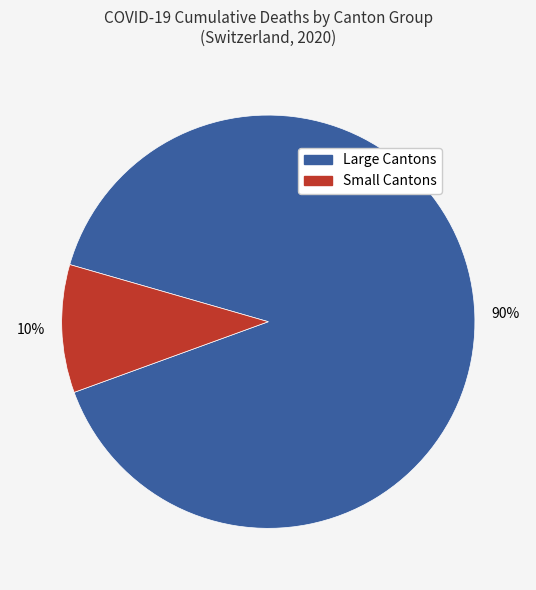

To the nearest percent, what is the difference between the largest and smallest slice percentages?

80%